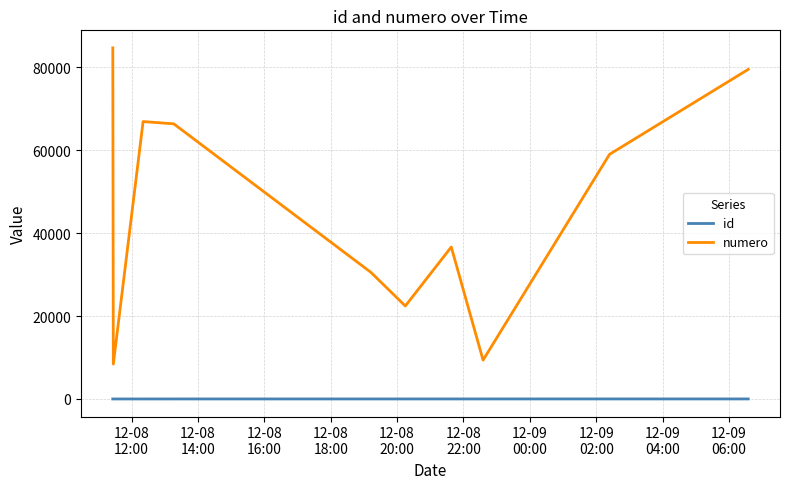

List the series in order of their peak value, highest first.

numero, id